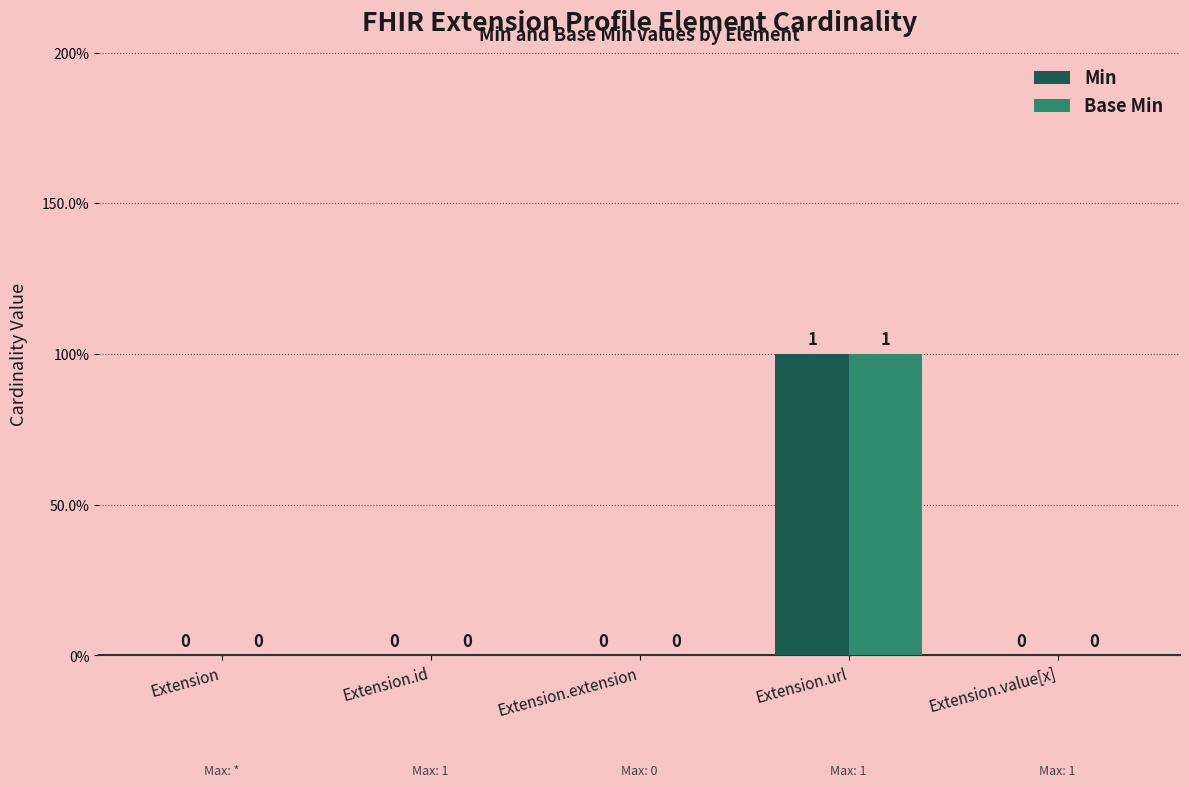

Are the bars grouped side by side (vs. stacked)?

Yes